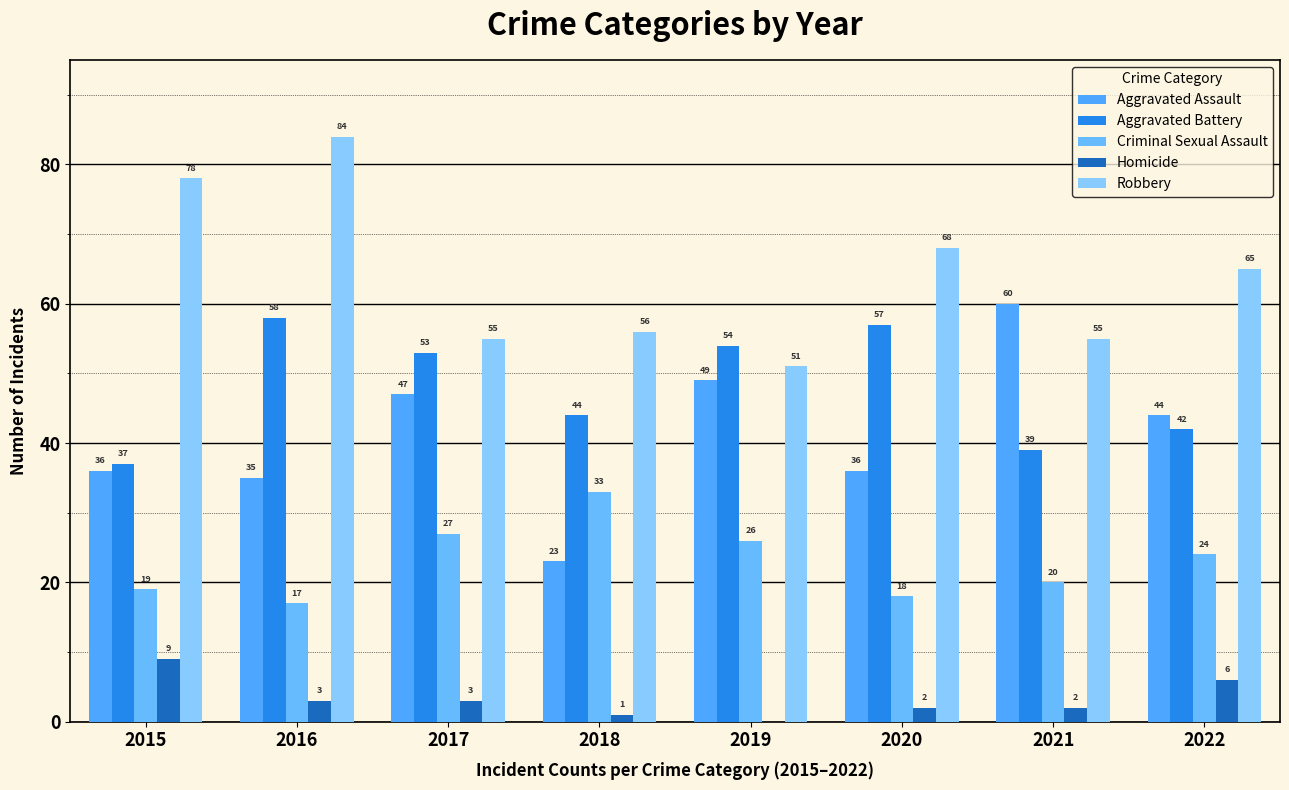

What is the difference between the maximum and minimum values in the Homicide series?

9